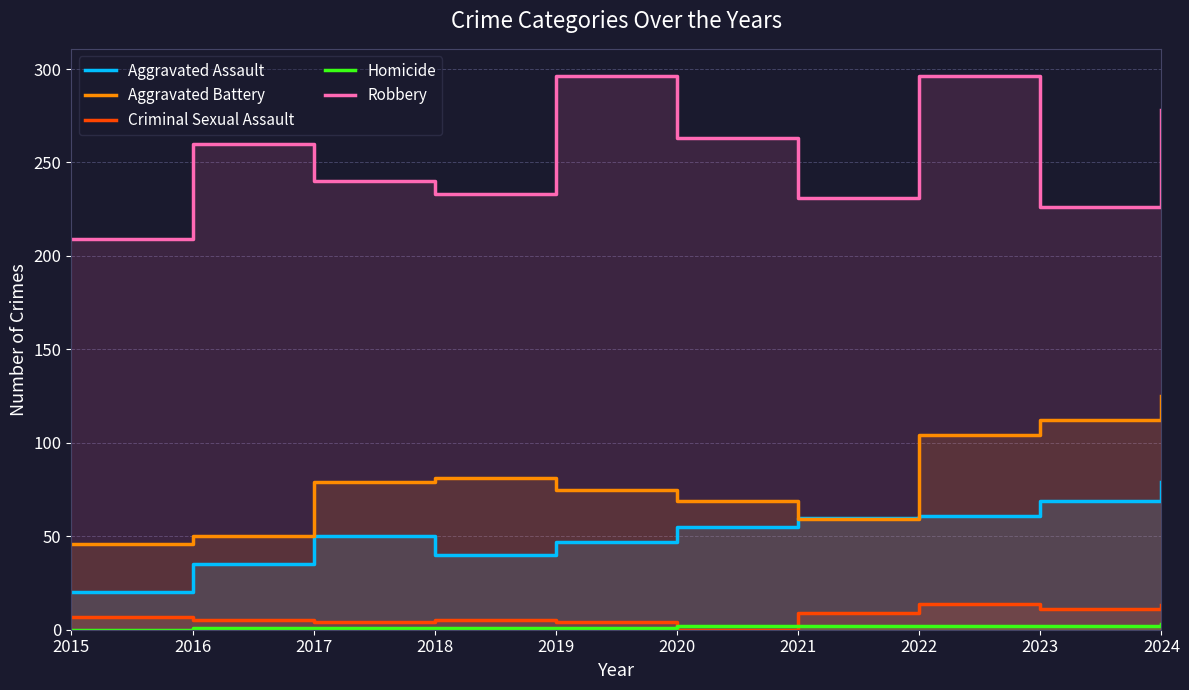

Rank the series at 2023 from highest to lowest value.

Robbery, Aggravated Battery, Aggravated Assault, Criminal Sexual Assault, Homicide